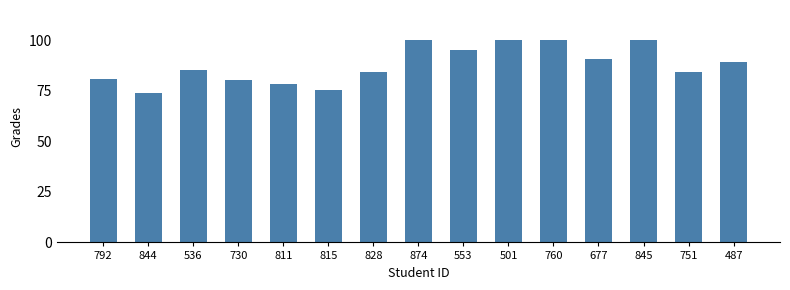

What is the approximate value at 730?

80.5